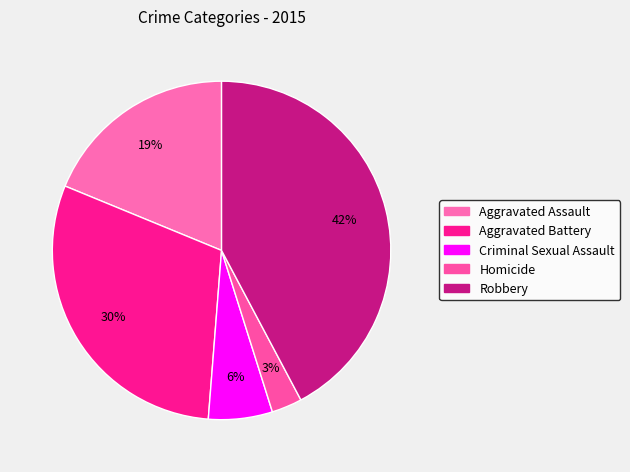

Is Criminal Sexual Assault the majority of the pie?

No